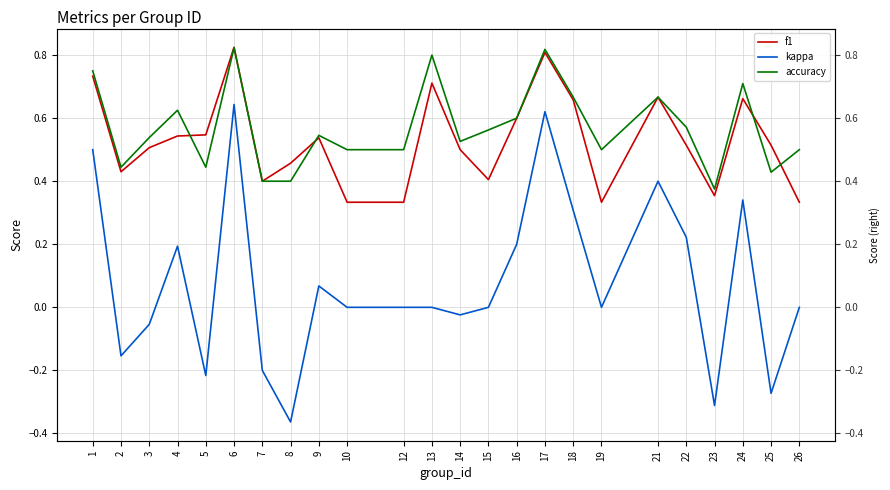

Which category has the highest value in the accuracy series?

6